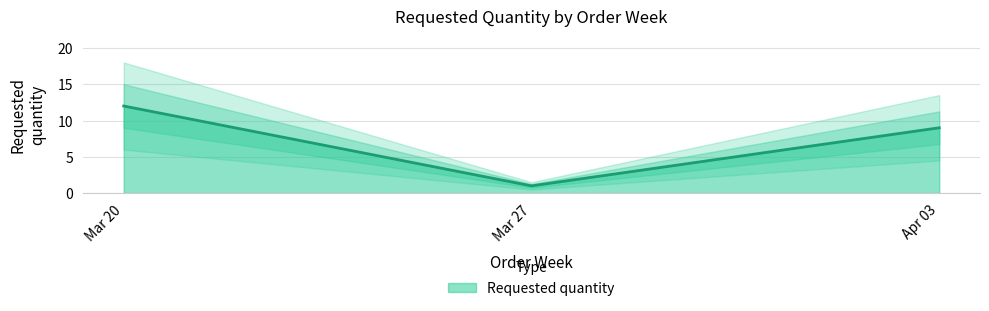

The Requested quantity series shows 20 at Mar 20. True or false?

False